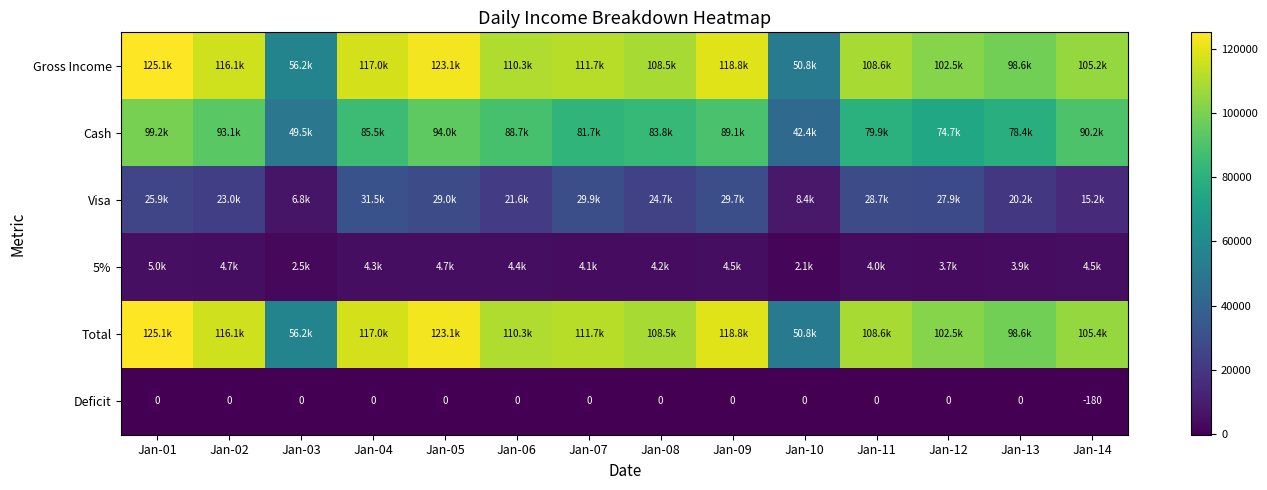

How many values in the Gross Income series exceed 110312?

6